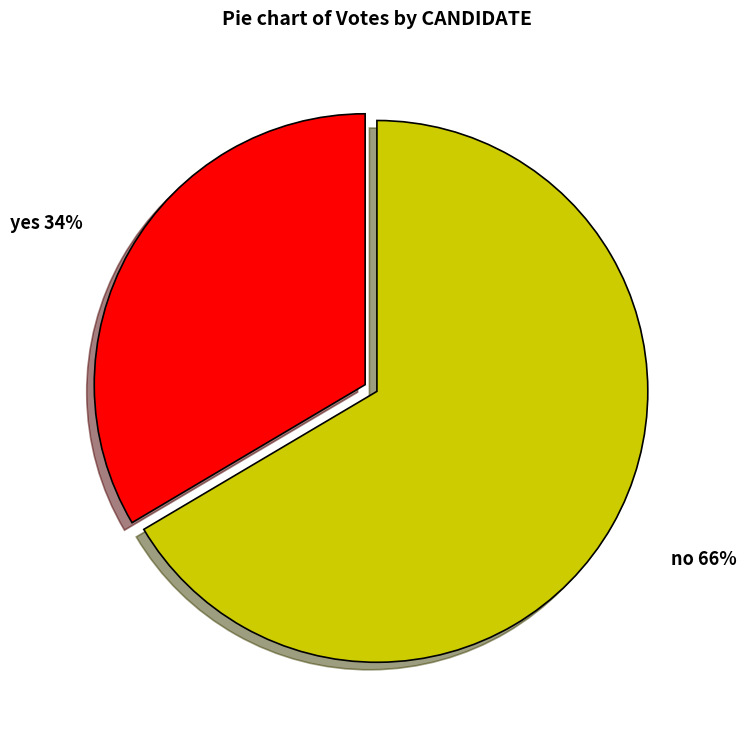

To the nearest percent, what portion does no represent?

66%